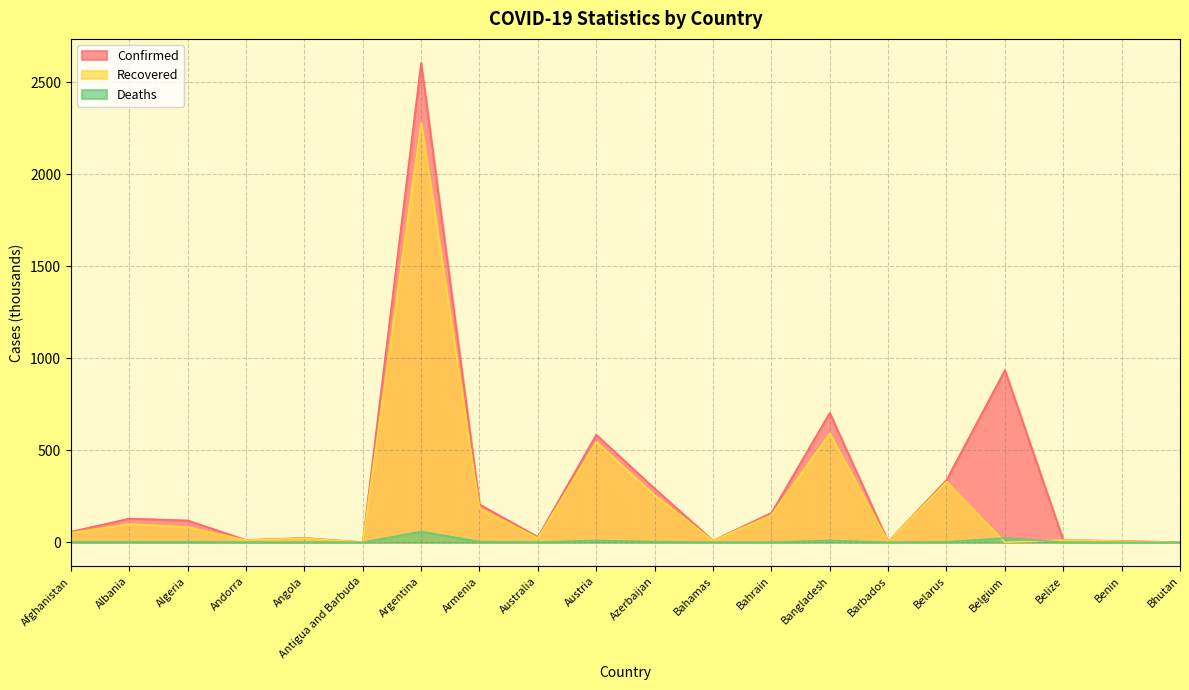

What is the difference between the highest and lowest values at Argentina?

2545.6